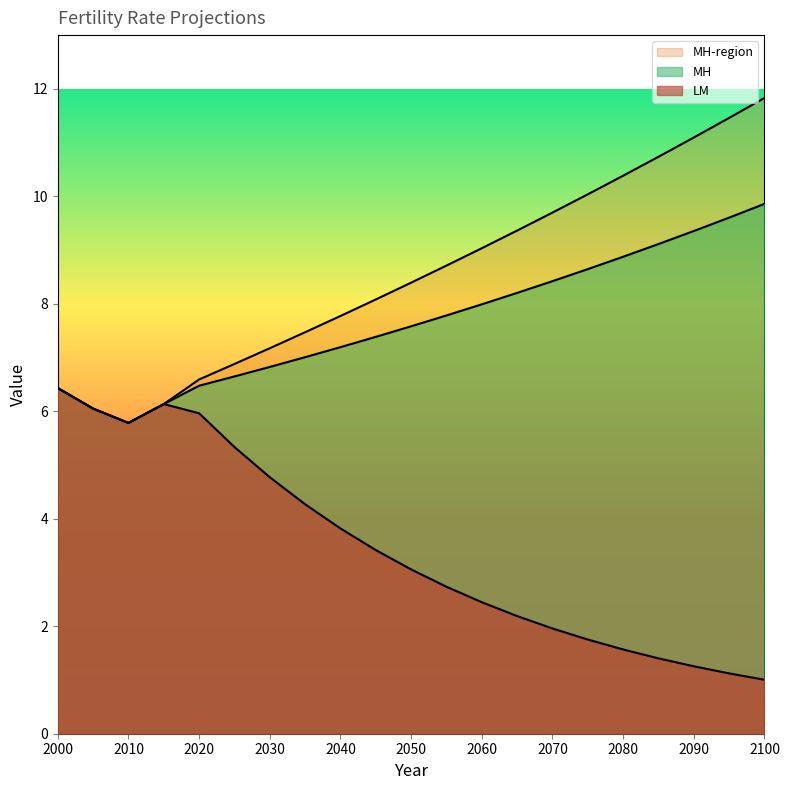

True or false: MH has a value of 7.4 at 2045.

True